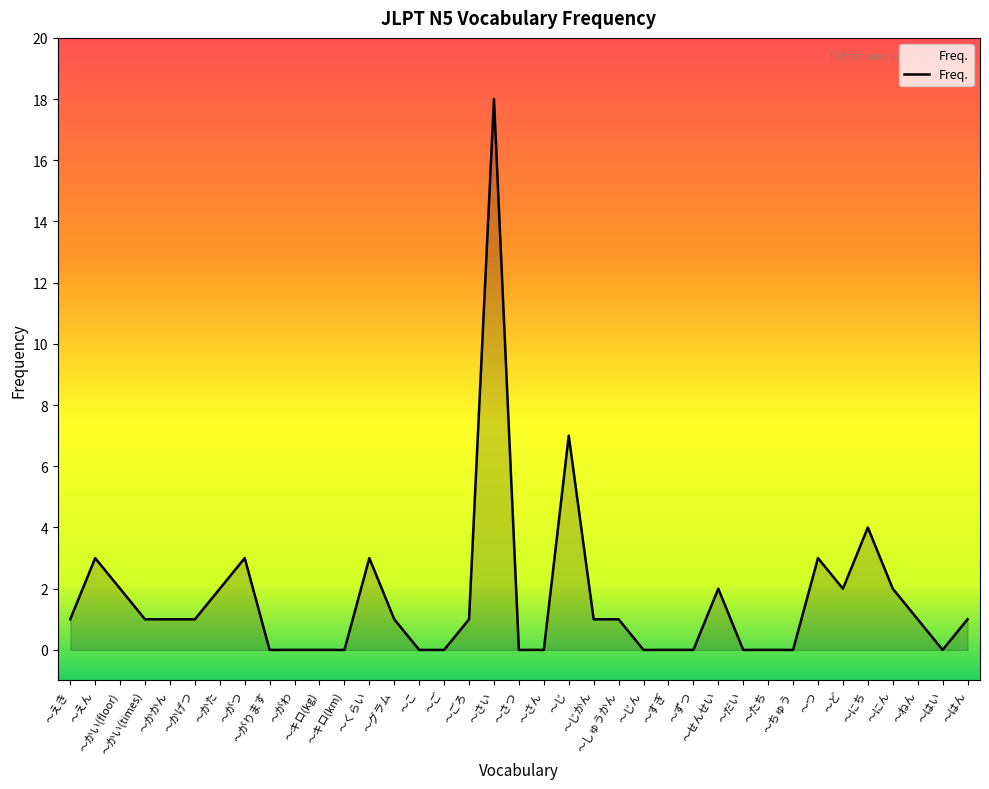

Where is the first local maximum?

～えん